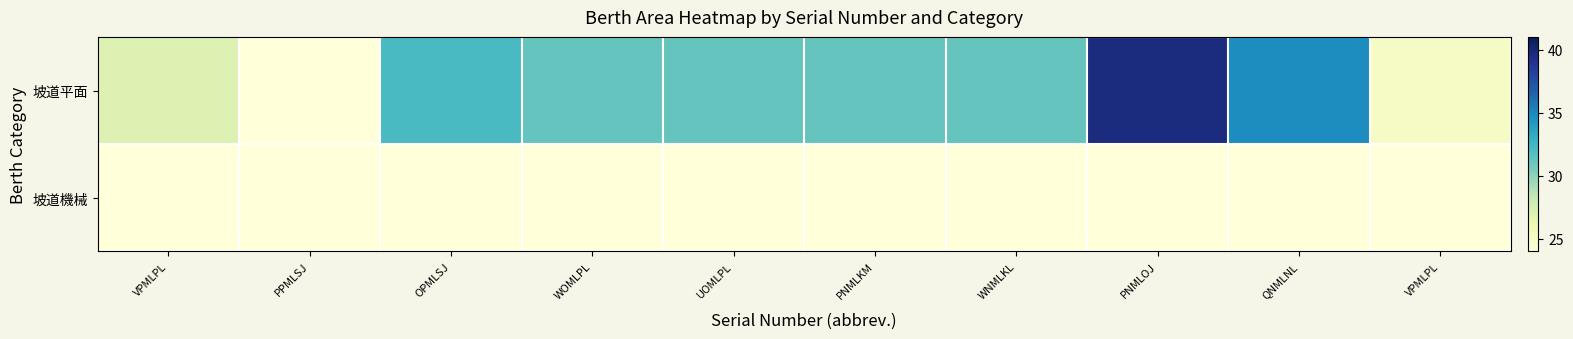

Rank the series by their average value, from lowest to highest.

坡道機械, 坡道平面